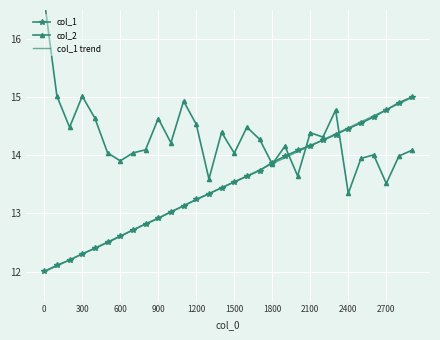

What is the maximum value shown in the chart?

16.7